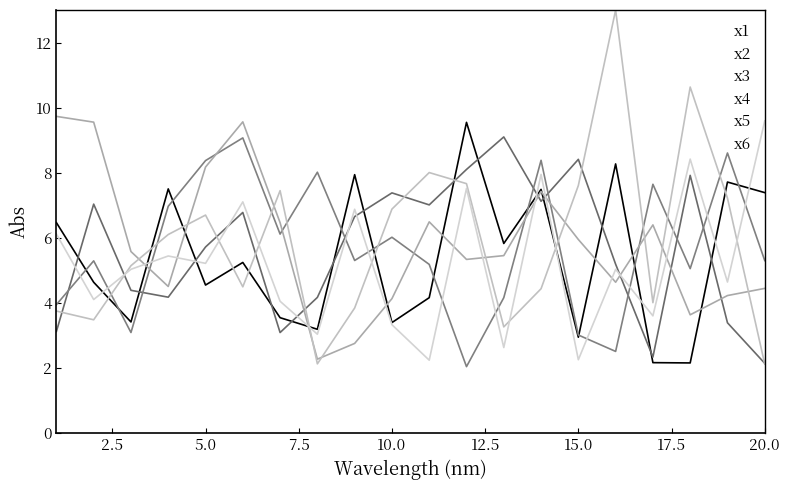

Is this an area chart (filled region under the line)?

No